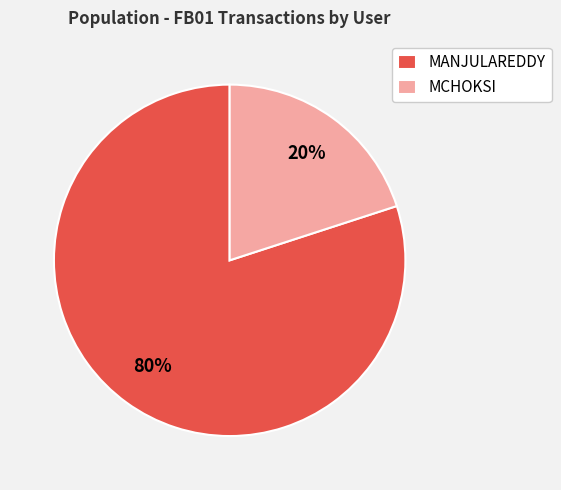

To the nearest percent, what percentage of the pie is MANJULAREDDY?

80%